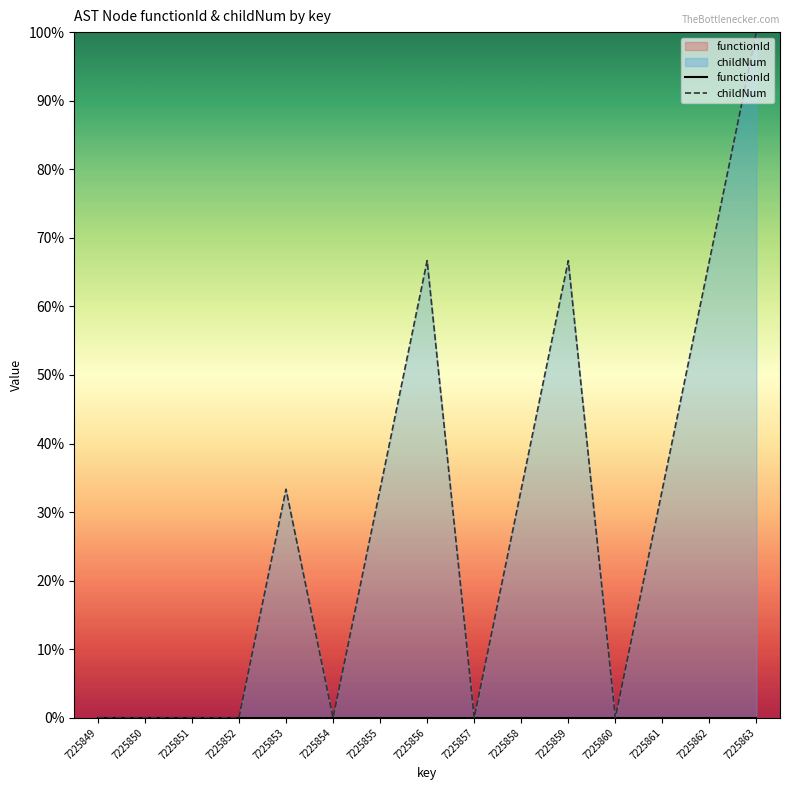

True or false: childNum and functionId intersect in this chart.

False